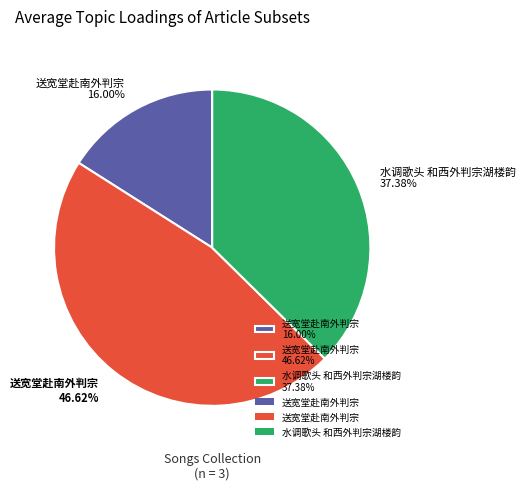

Do 送宽堂赴南外判宗 16.00% and 送宽堂赴南外判宗 46.62% together represent more than half of the pie?

Yes